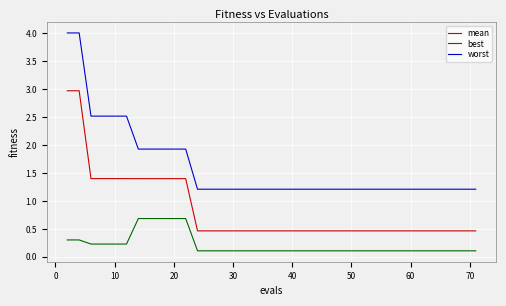

Which series has the largest range (max minus min)?

worst